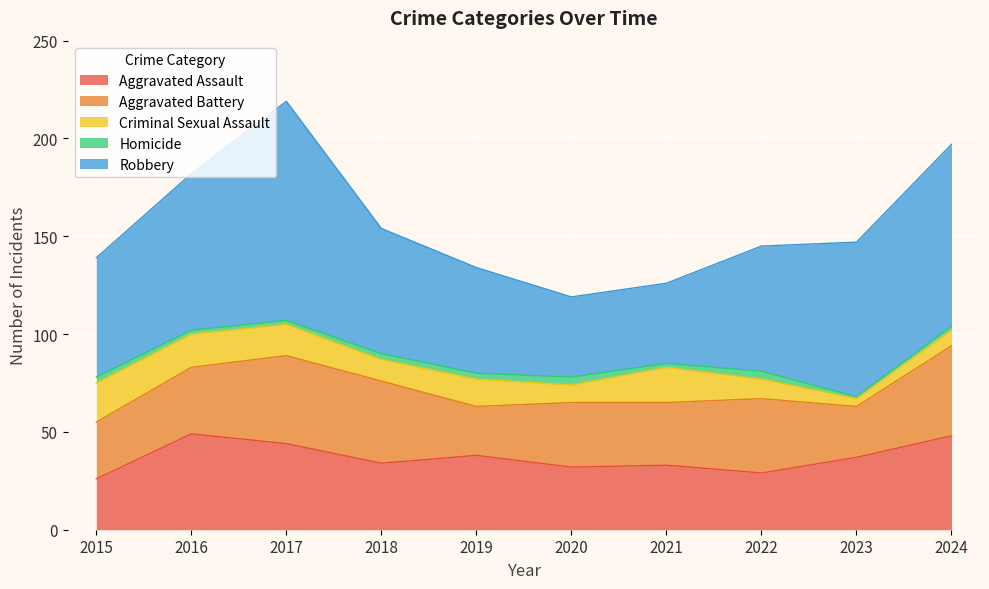

At which category does Aggravated Assault reach its first local peak?

2016